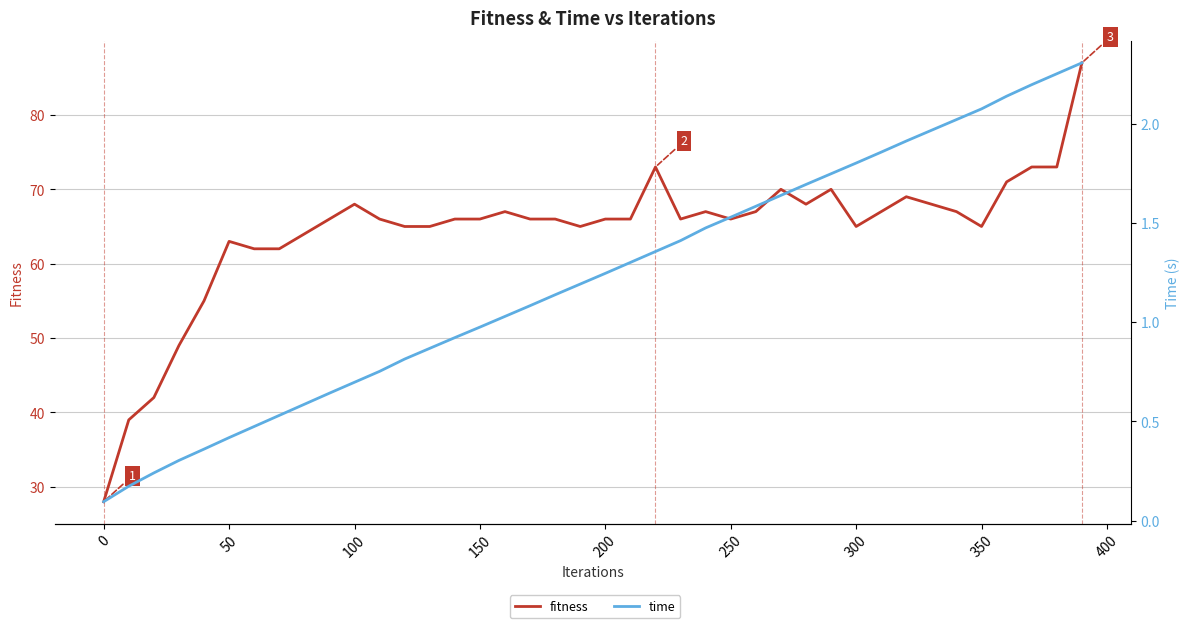

Rank the series by their average value, from lowest to highest.

time, fitness